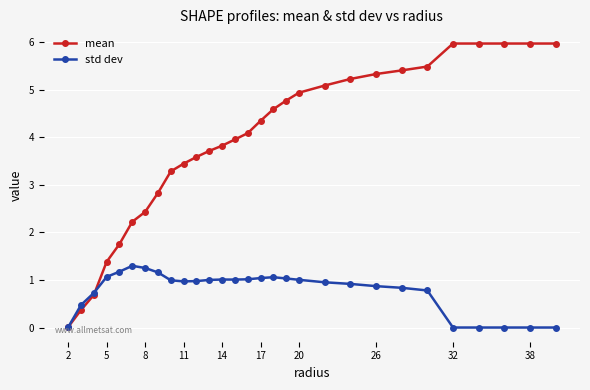

Rank the series by their average value, from lowest to highest.

std dev, mean